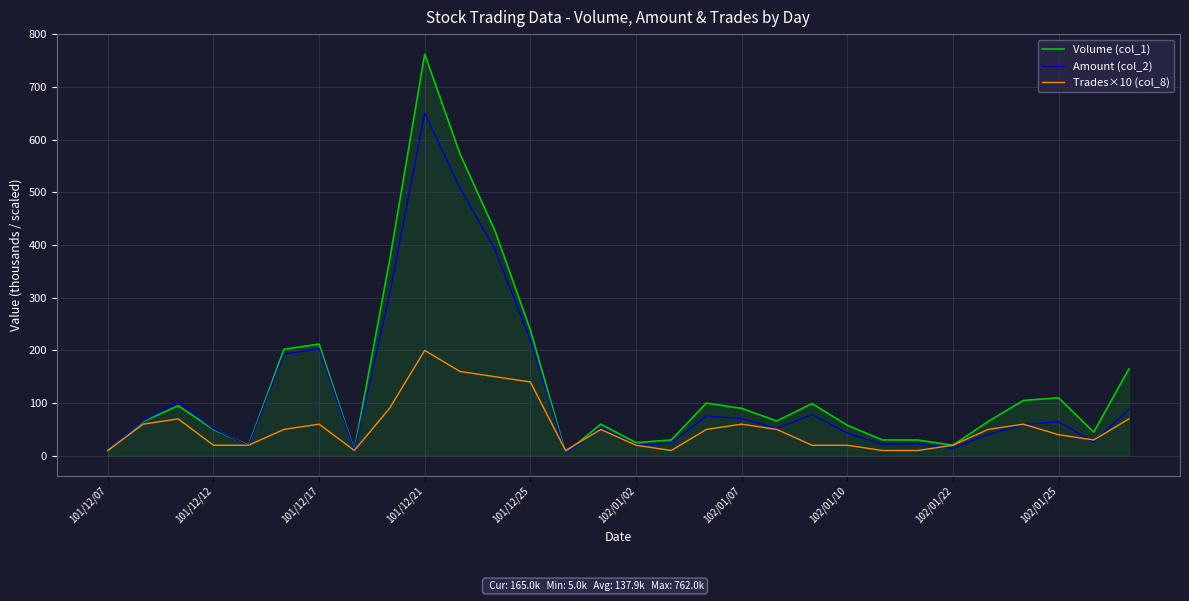

Rank the series by their average value, from lowest to highest.

Trades×10 (col_8), Amount (col_2), Volume (col_1)